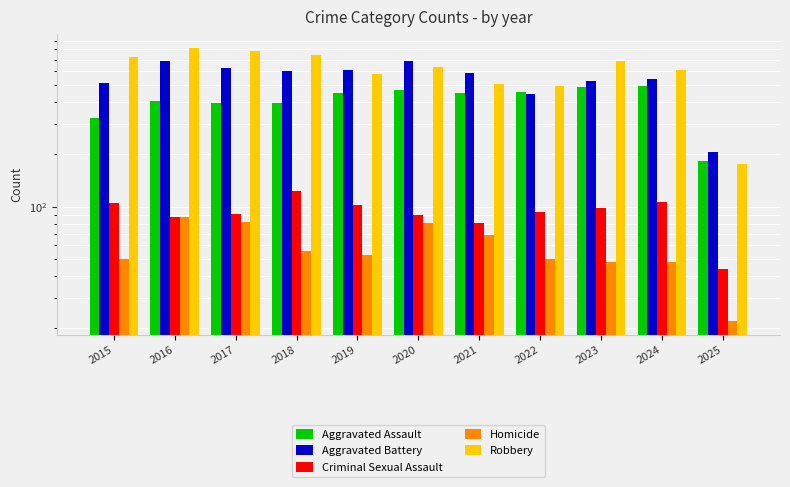

What are all the series names shown in the legend?

Aggravated Assault, Aggravated Battery, Criminal Sexual Assault, Homicide, Robbery